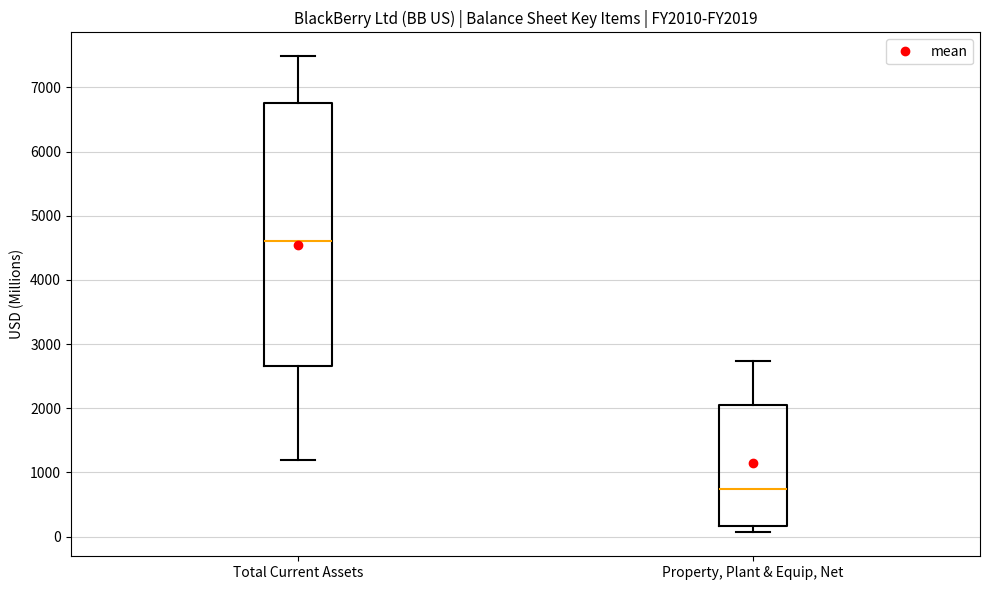

Where does the upper whisker of the box for Total Current Assets end on the y-axis? The values are not printed on the chart, so give them approximately, as read against the axis.

7500